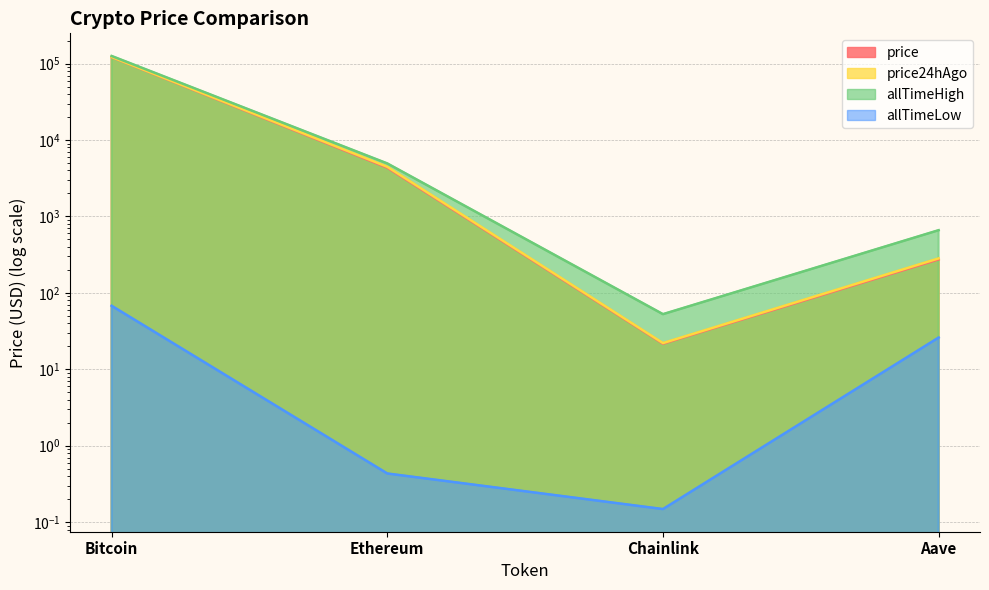

The allTimeLow series shows 0.1 at Chainlink. True or false?

True